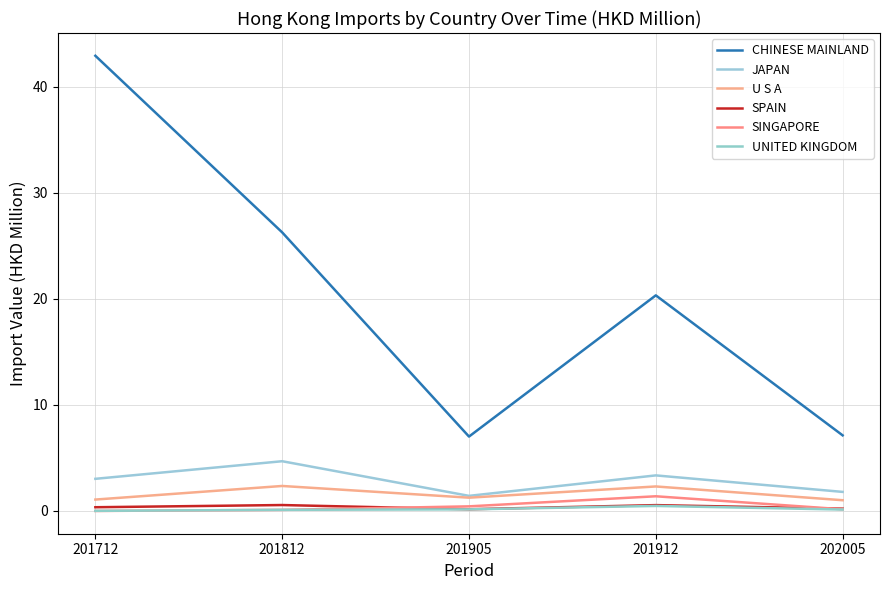

Does the chart have visible grid lines?

Yes